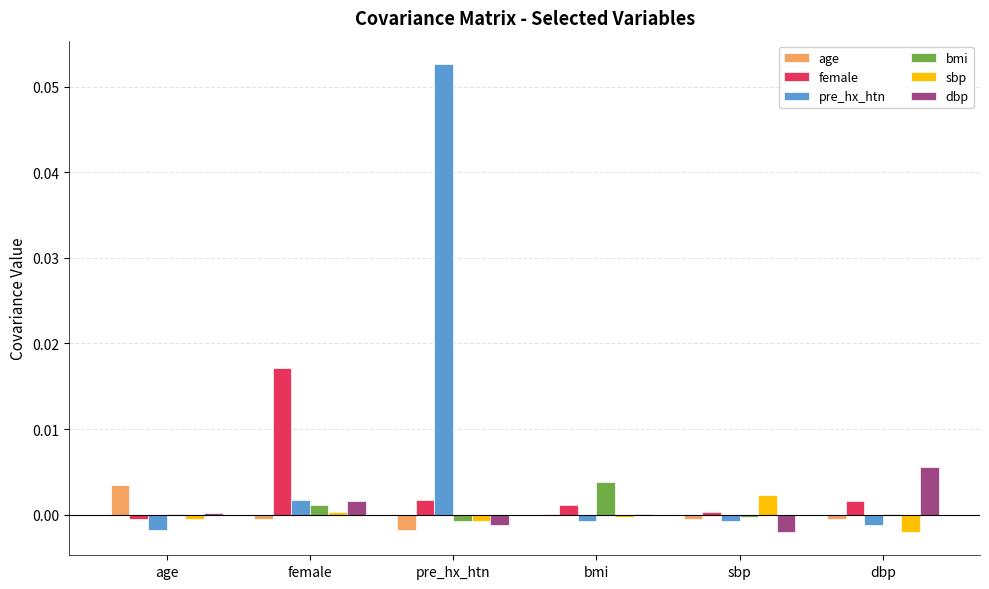

Between female and sbp, which series saw the biggest shift?

female